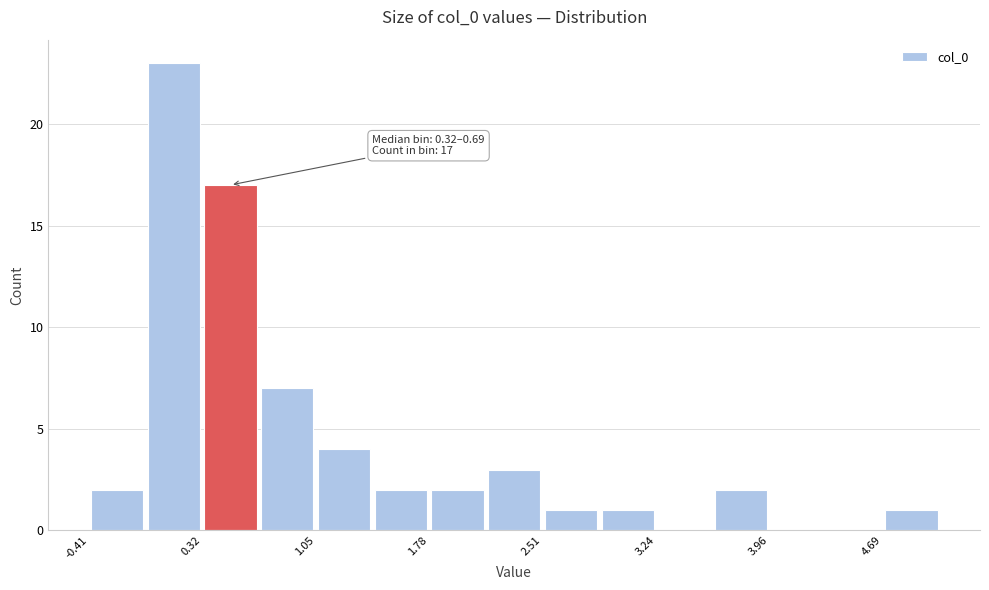

Around what value on the x-axis is the tallest bar? Give the approximate position of its centre, as read against the axis.

0.1